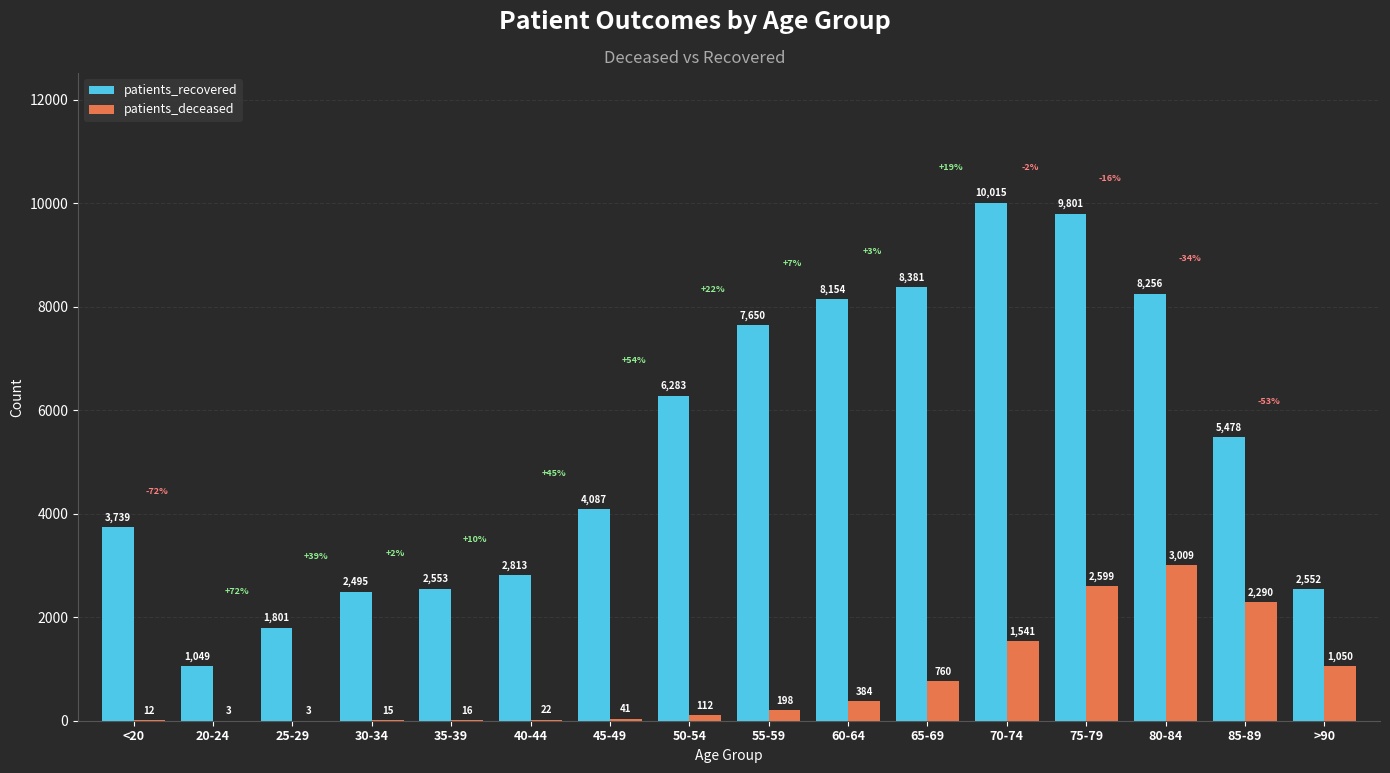

Between 20-24 and 60-64, which series saw the biggest shift?

patients_recovered